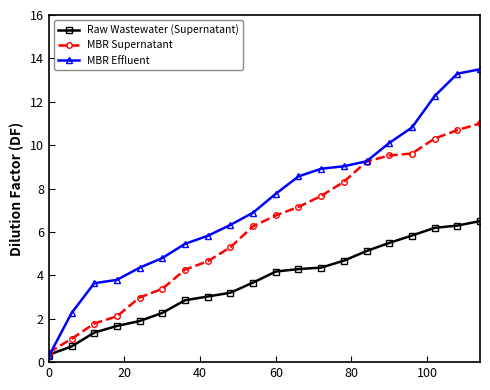

What is the maximum value shown in the chart?

13.5